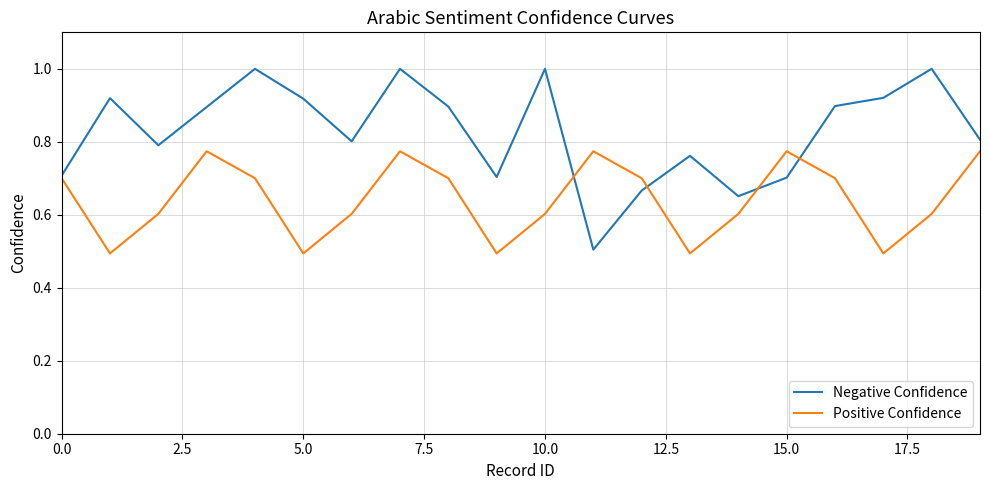

Which series has the widest spread of values?

Negative Confidence